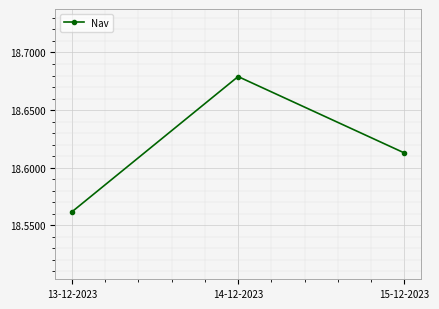

What is the label of the 1st point from the right?

15-12-2023